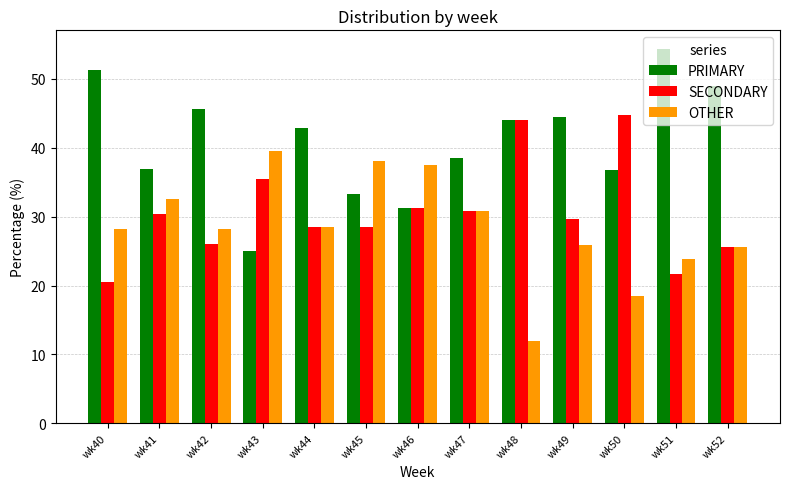

What is the difference between the SECONDARY values at wk44 and wk42?

2.5